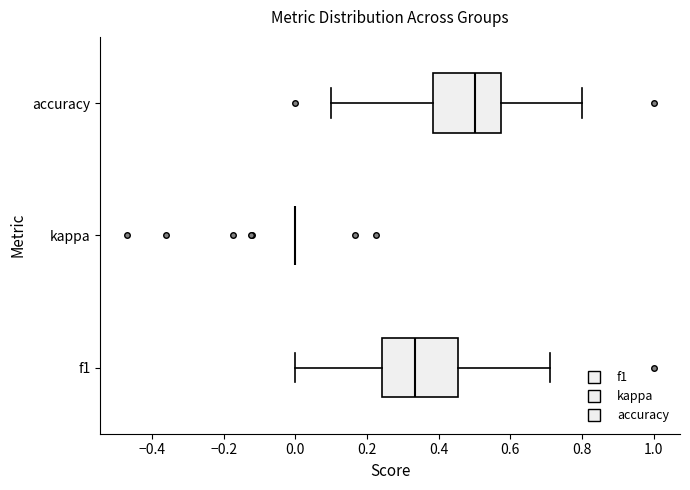

Where is the left edge of the box for f1 on the x-axis? The values are not printed on the chart, so give them approximately, as read against the axis.

0.24